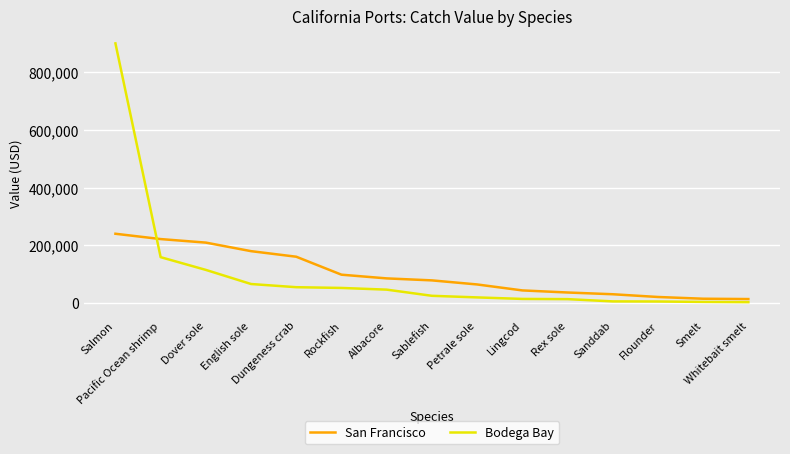

How many times do San Francisco and Bodega Bay cross each other?

1